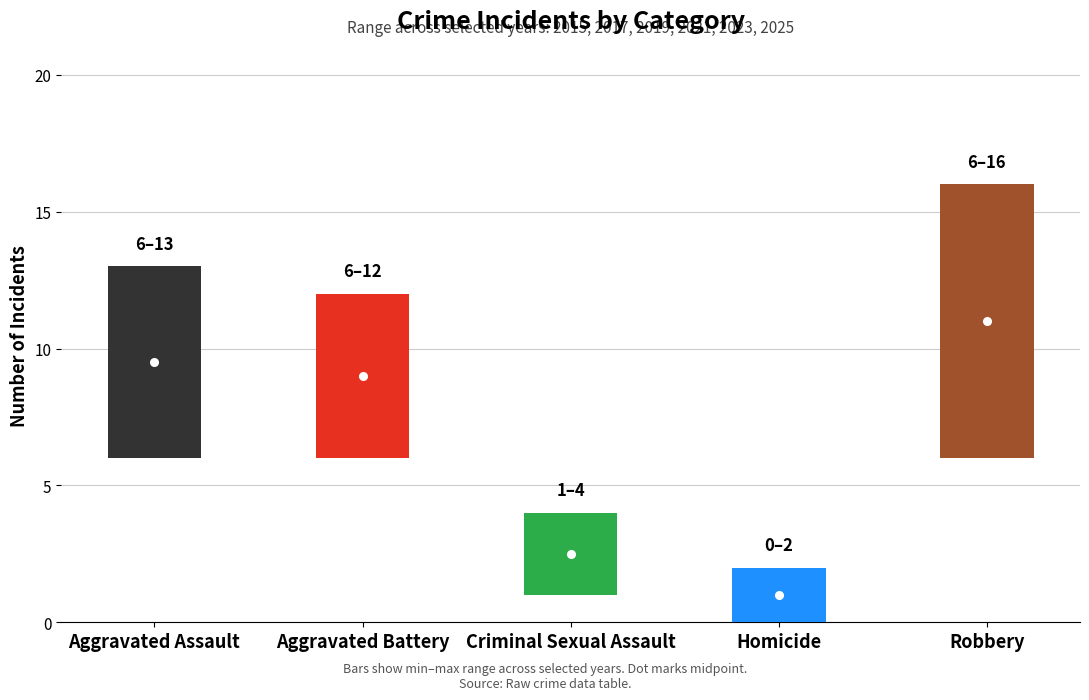

Which series has the largest total across all categories?

2017